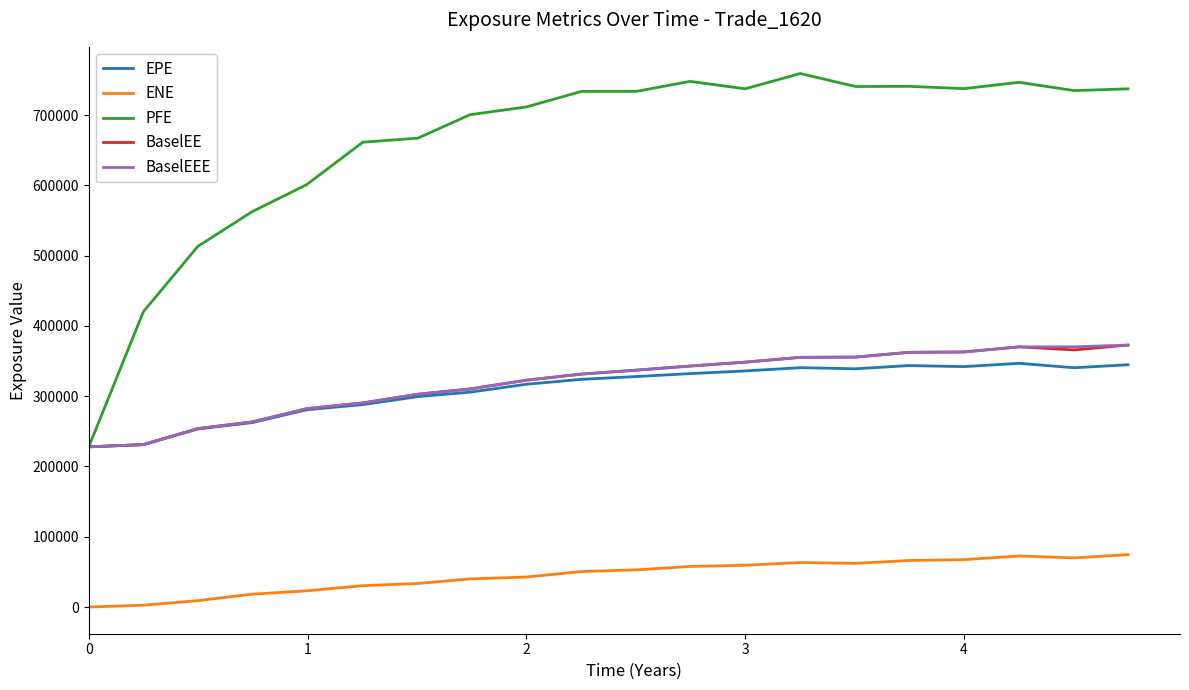

Which series has the largest total across all categories?

PFE